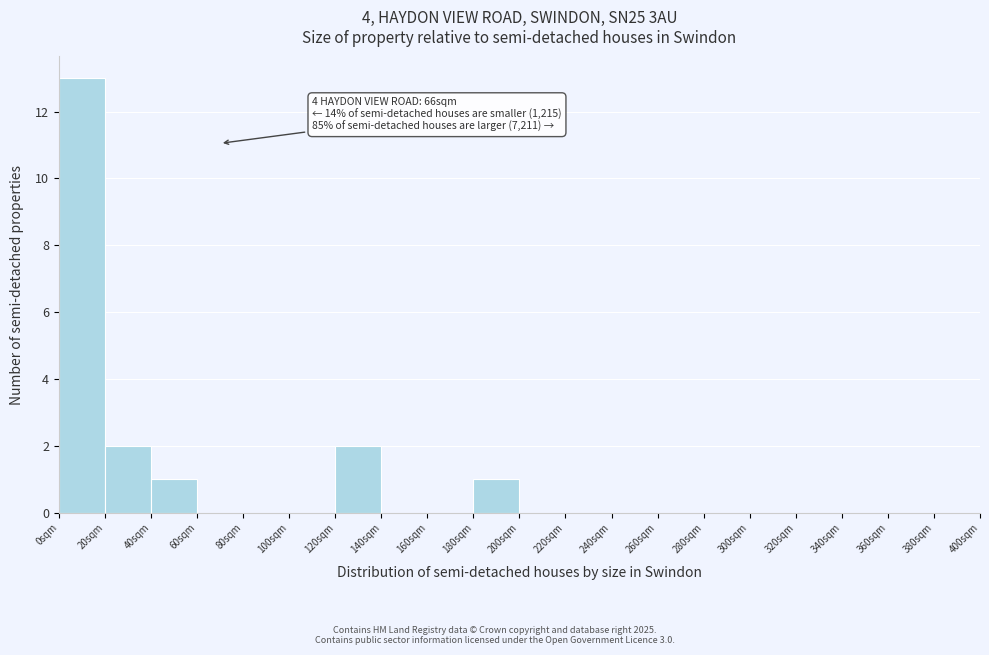

Over which range of the x-axis is the bar tallest?

0 to 20